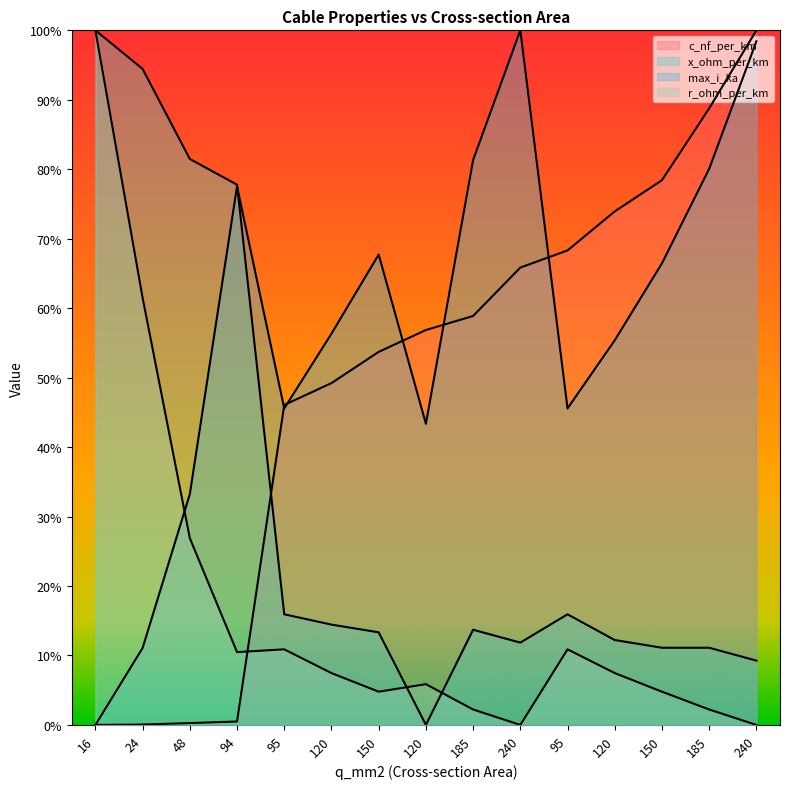

How many times do c_nf_per_km and x_ohm_per_km cross each other?

1